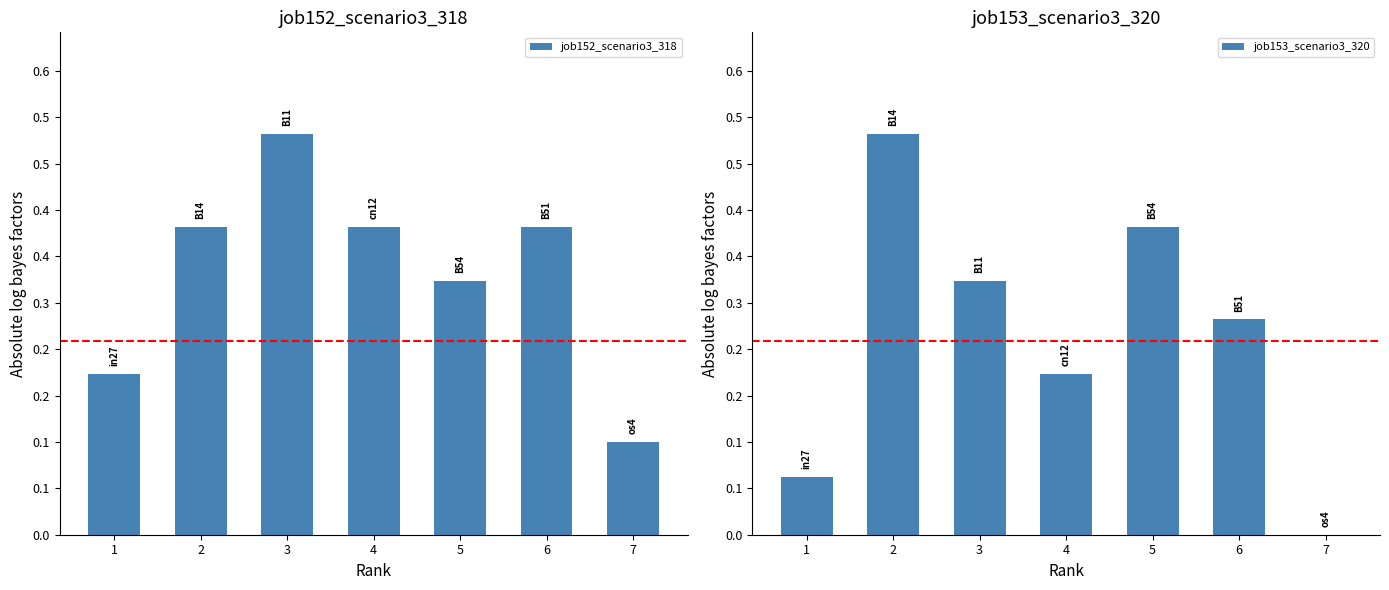

How many bars are there in total?

14